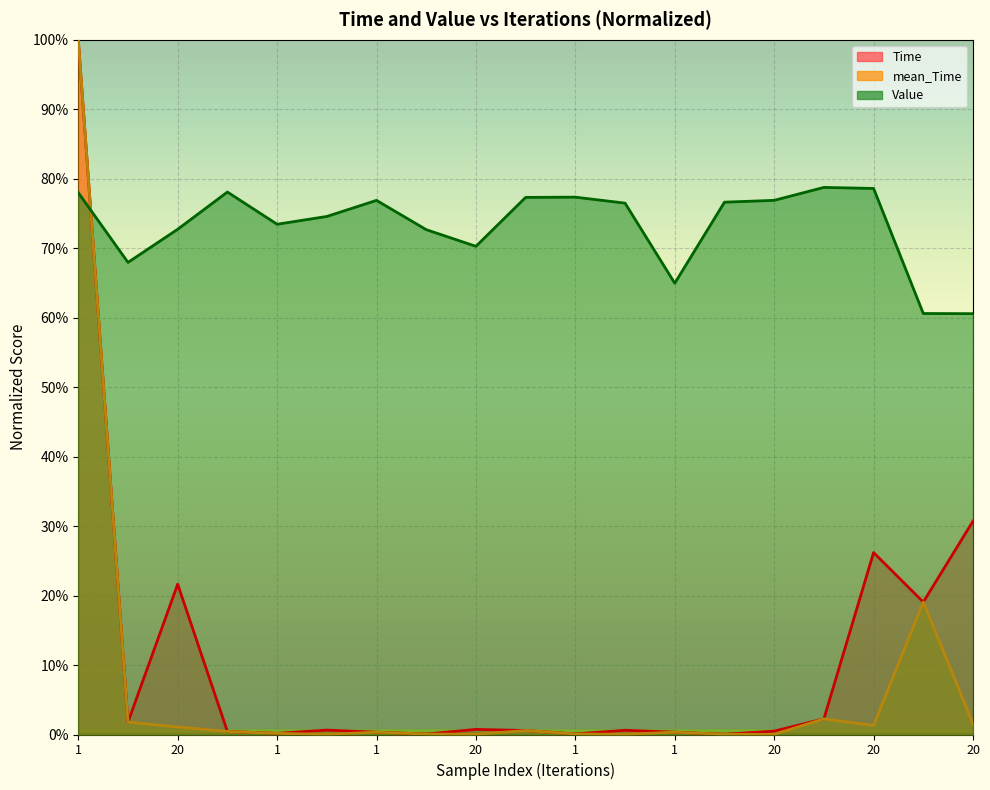

What is the label of the 15th point from the right?

1